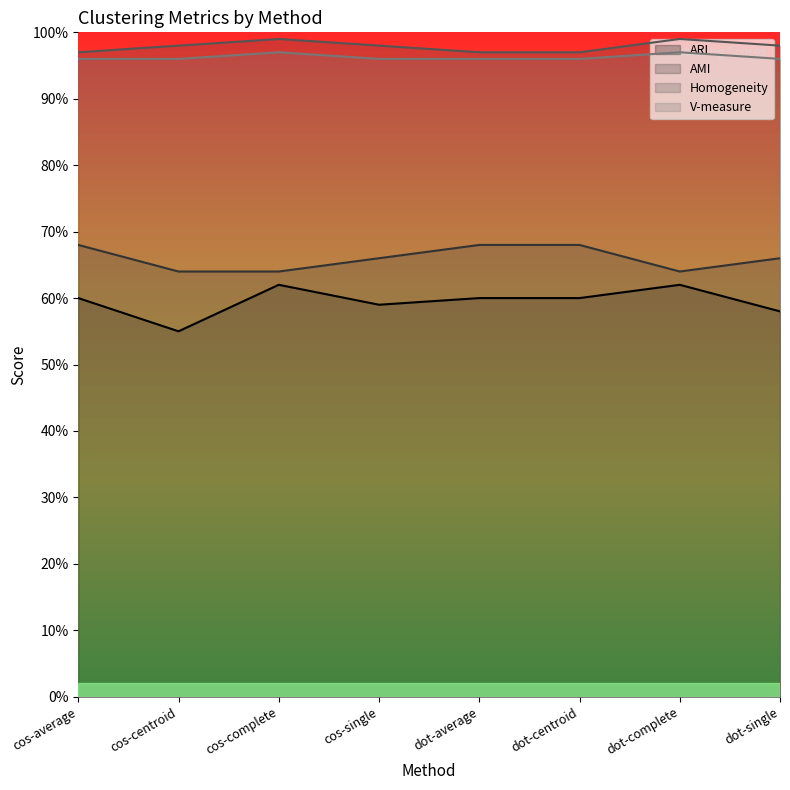

How many data points does each series have?

8